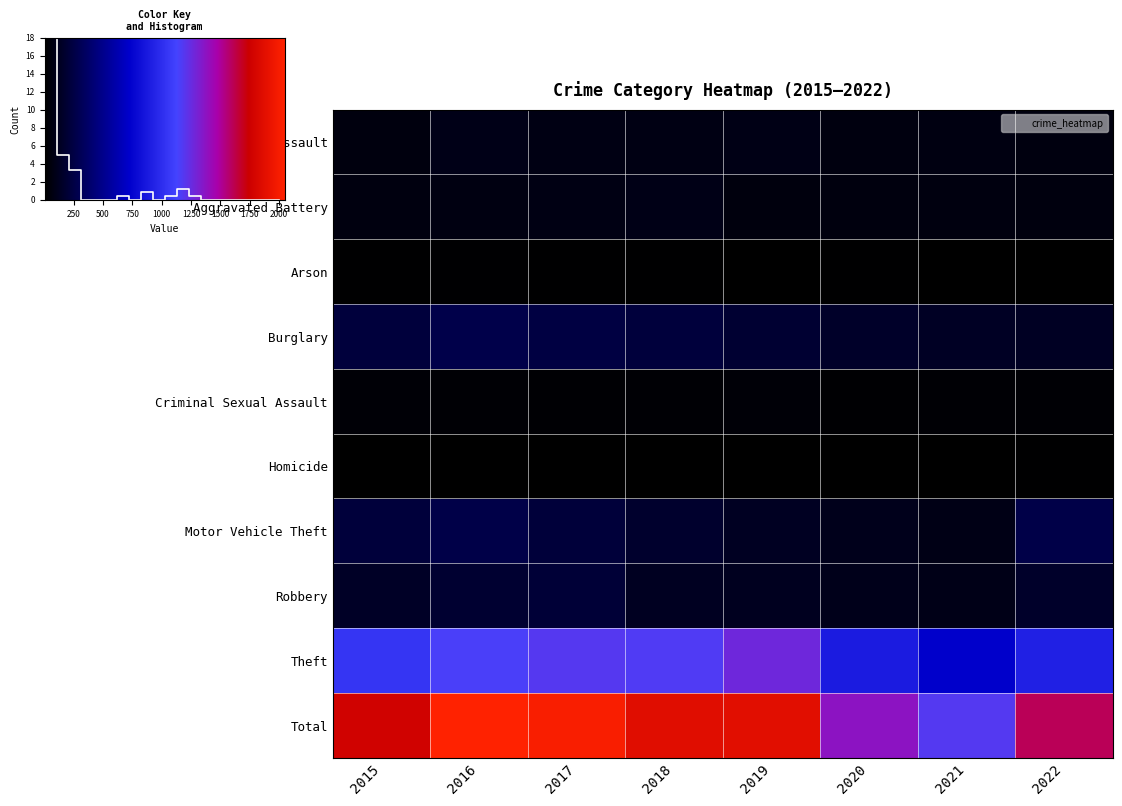

How many series are shown in this chart?

10